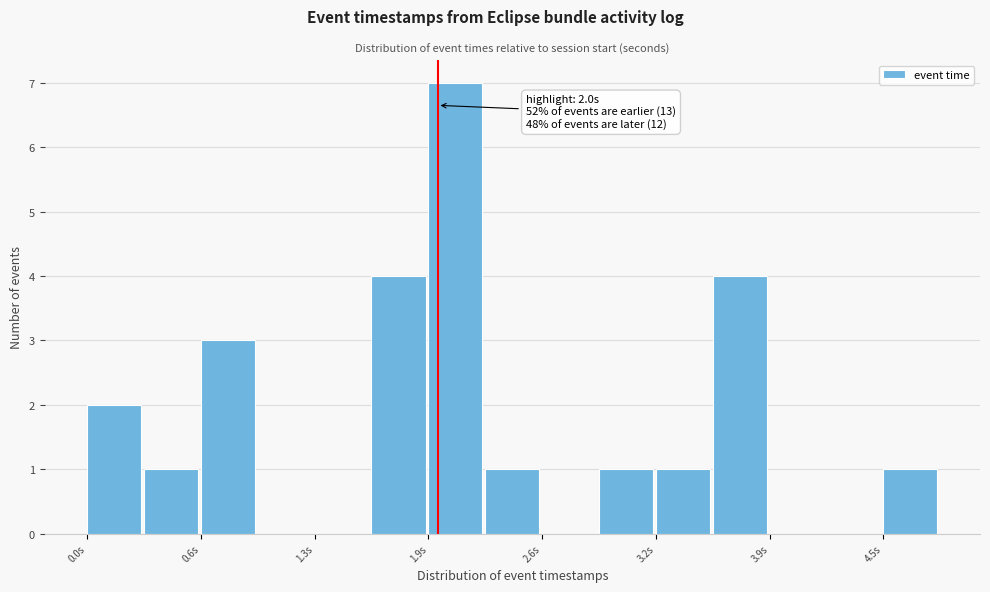

Around what value on the x-axis is the tallest bar? Give the approximate position of its centre, as read against the axis.

2.1